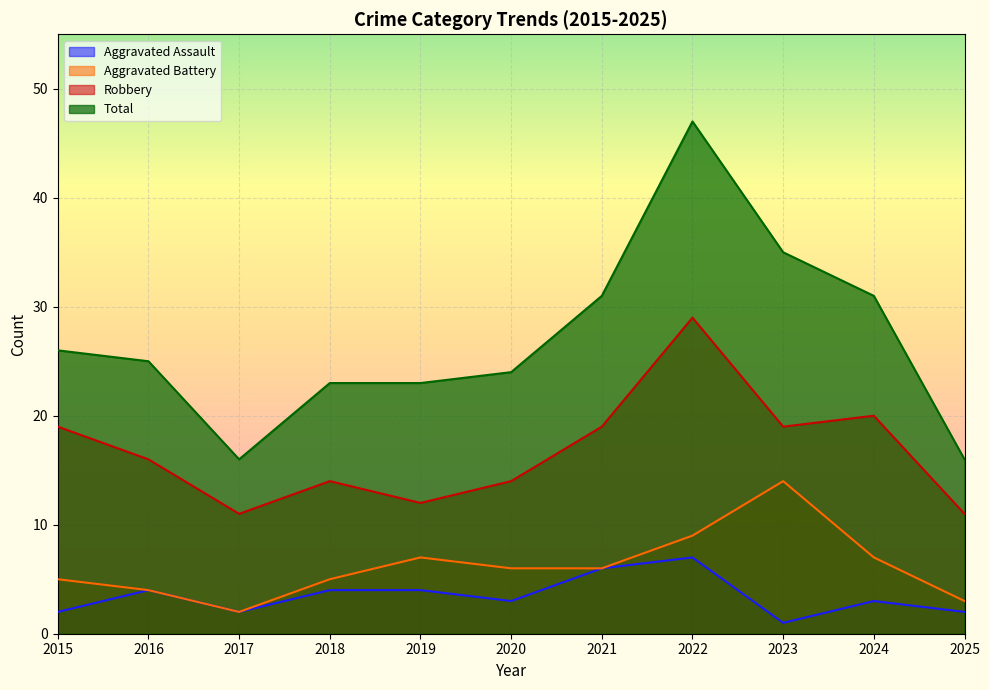

True or false: Robbery and Total cross at least once.

False